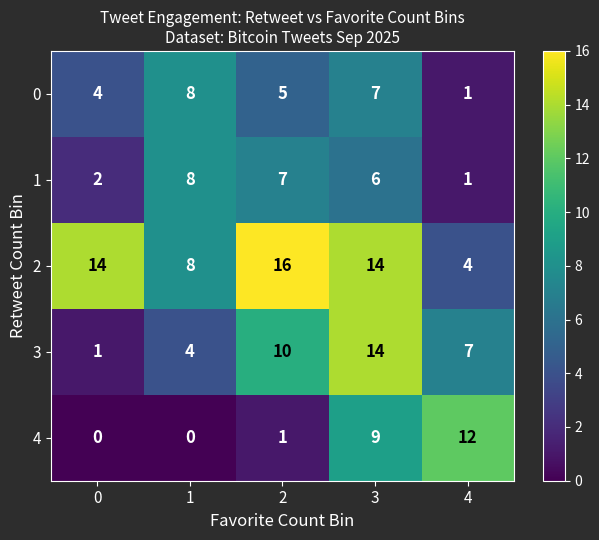

Reading left to right, list all the values displayed in this chart.

0: 4	8	5	7	1
1: 2	8	7	6	1
2: 14	8	16	14	4
3: 1	4	10	14	7
4: 0	0	1	9	12